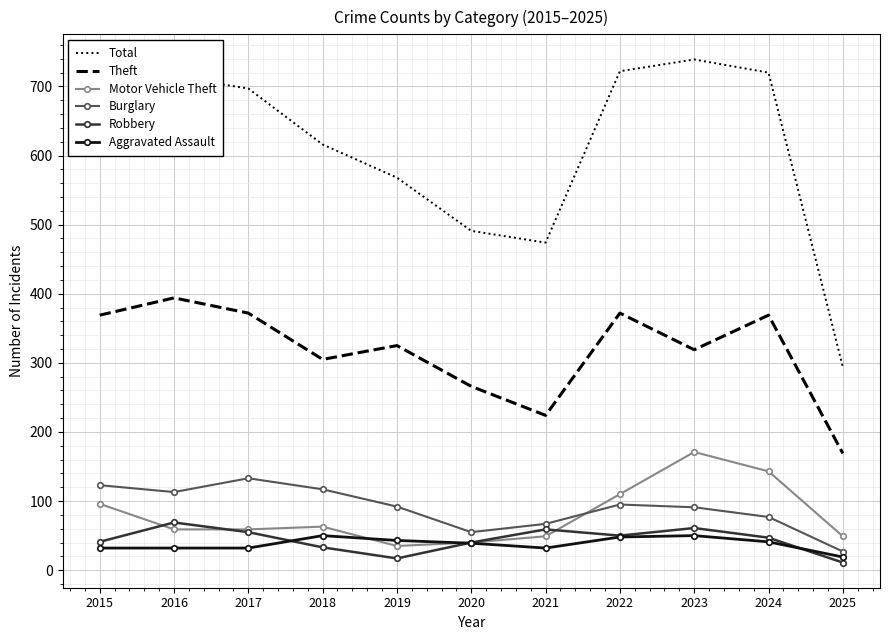

Where do Robbery and Motor Vehicle Theft first cross each other?

2015 and 2016